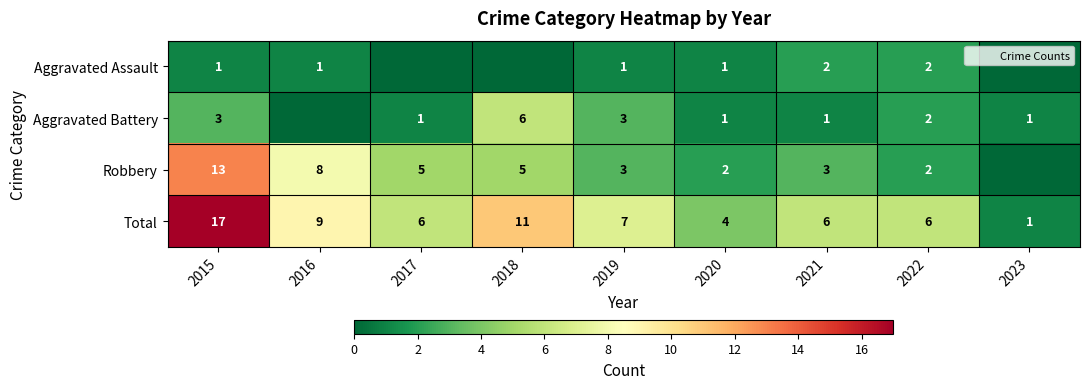

What is the difference between the Aggravated Battery values at 2016 and 2022?

2